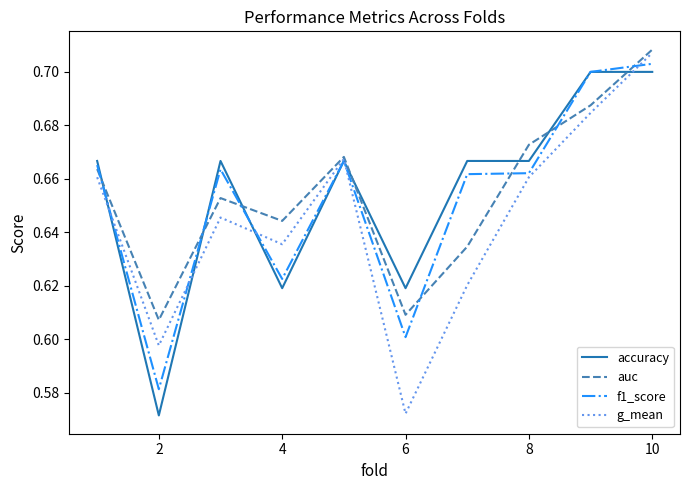

How many interior local valleys does the auc series have?

3